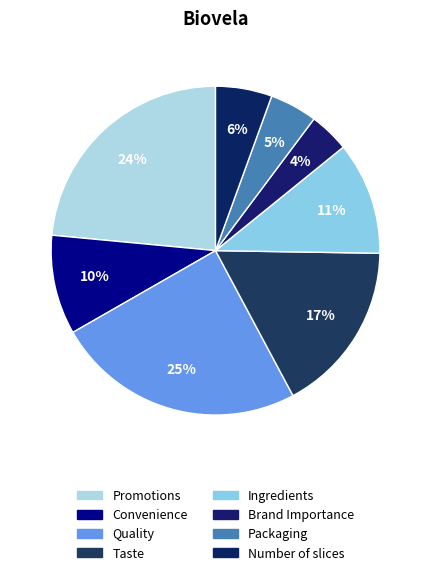

How many segments does this pie chart have?

8